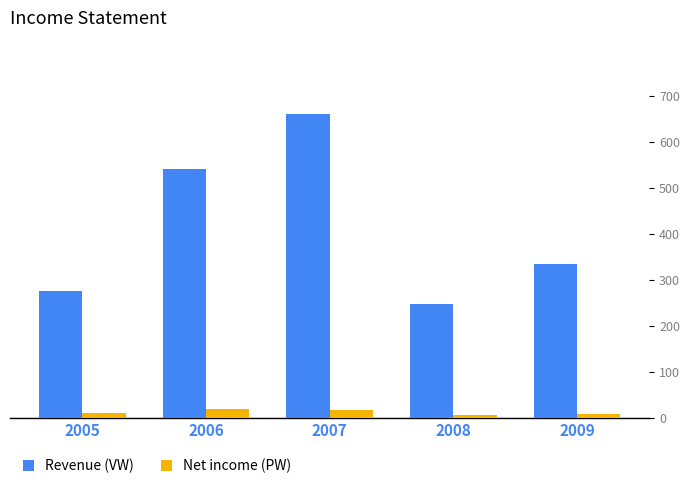

Which series has the largest total across all categories?

Revenue (VW)